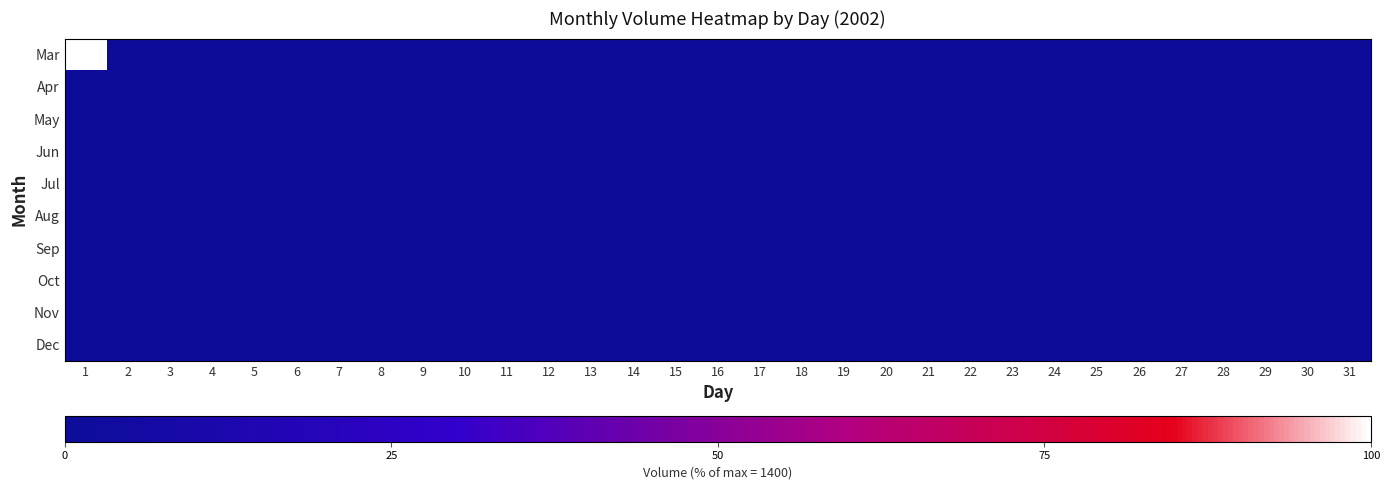

At how many categories does at least one series exceed 86?

1